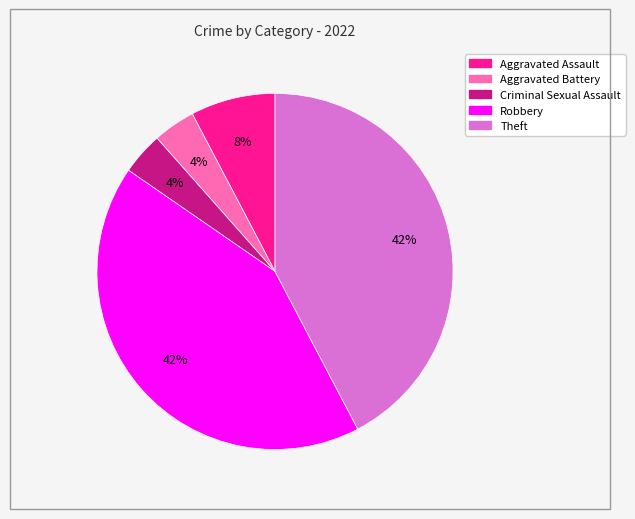

How many slices are in this pie chart?

5